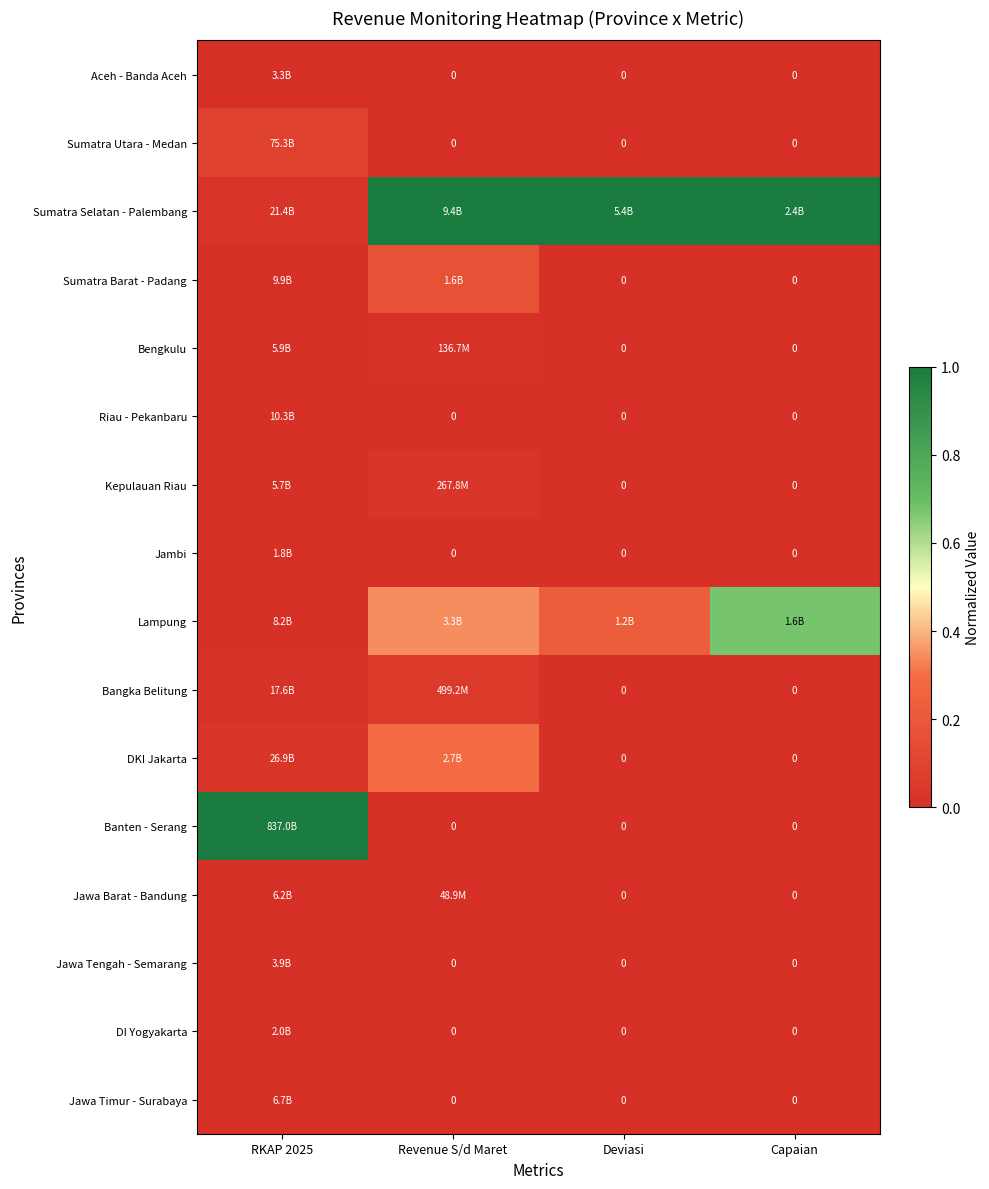

True or false: Jawa Tengah - Semarang has a value of 0.0 at RKAP 2025.

False